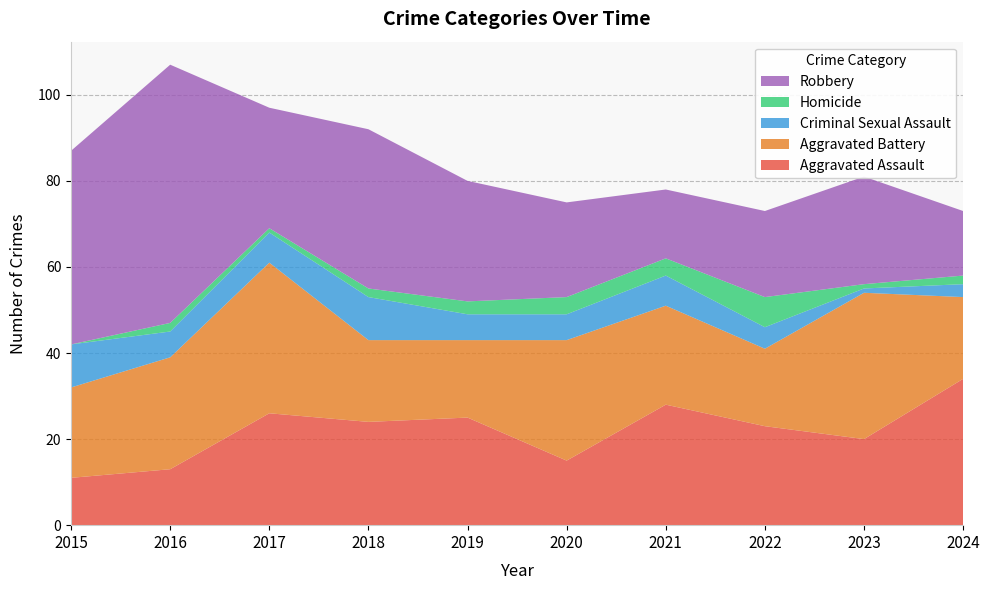

Reading left to right, transcribe all the data shown in this chart.

Aggravated Assault: 2015=11	2016=13	2017=26	2018=24	2019=25	2020=15	2021=28	2022=23	2023=20	2024=34
Aggravated Battery: 2015=21	2016=26	2017=35	2018=19	2019=18	2020=28	2021=23	2022=18	2023=34	2024=19
Criminal Sexual Assault: 2015=10	2016=6	2017=7	2018=10	2019=6	2020=6	2021=7	2022=5	2023=1	2024=3
Homicide: 2015=0	2016=2	2017=1	2018=2	2019=3	2020=4	2021=4	2022=7	2023=1	2024=2
Robbery: 2015=45	2016=60	2017=28	2018=37	2019=28	2020=22	2021=16	2022=20	2023=25	2024=15